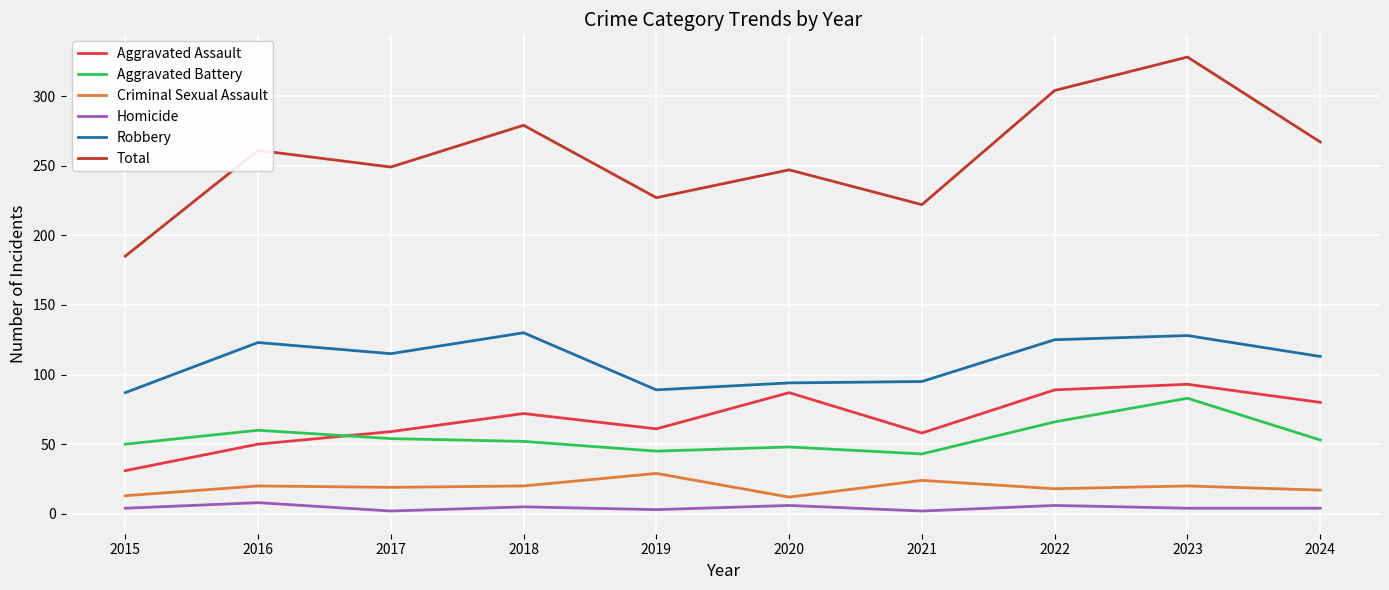

What is the difference between the maximum and minimum values in the Aggravated Battery series?

40